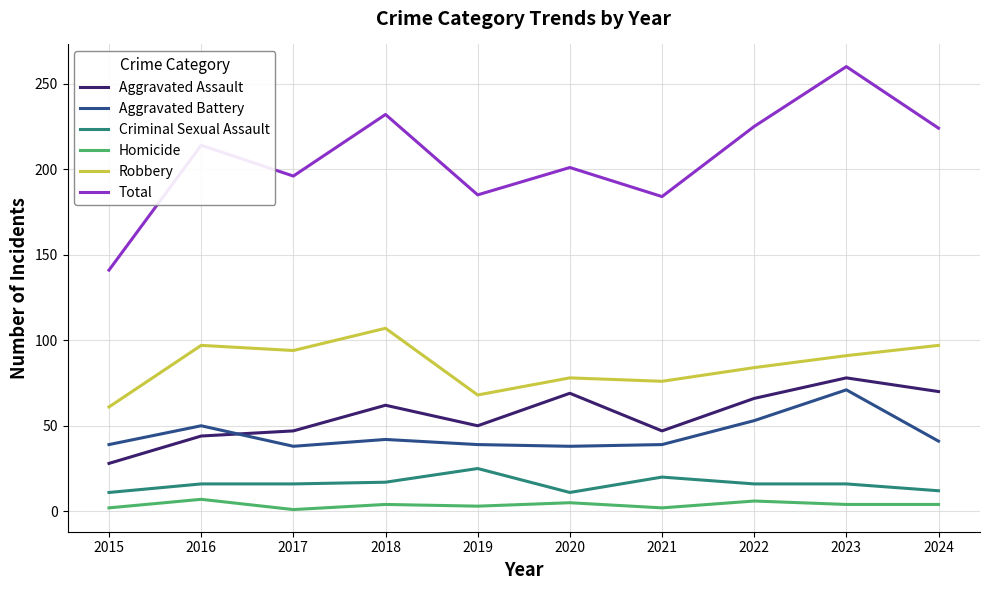

Between 2016 and 2017, which series saw the biggest shift?

Total